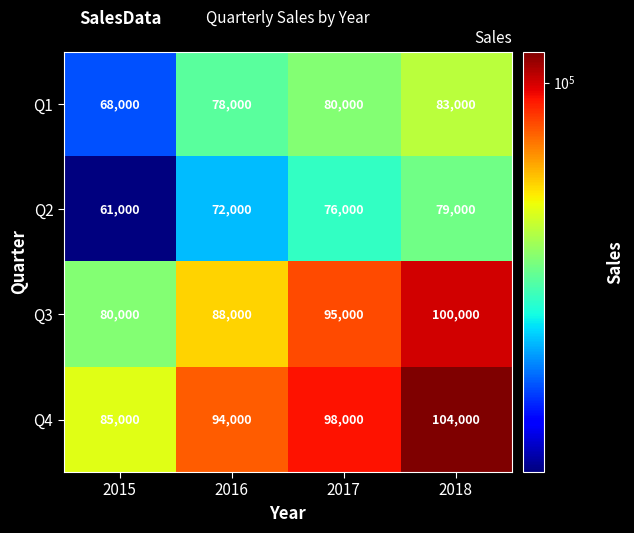

At which category does the chart reach its peak across all series?

2018